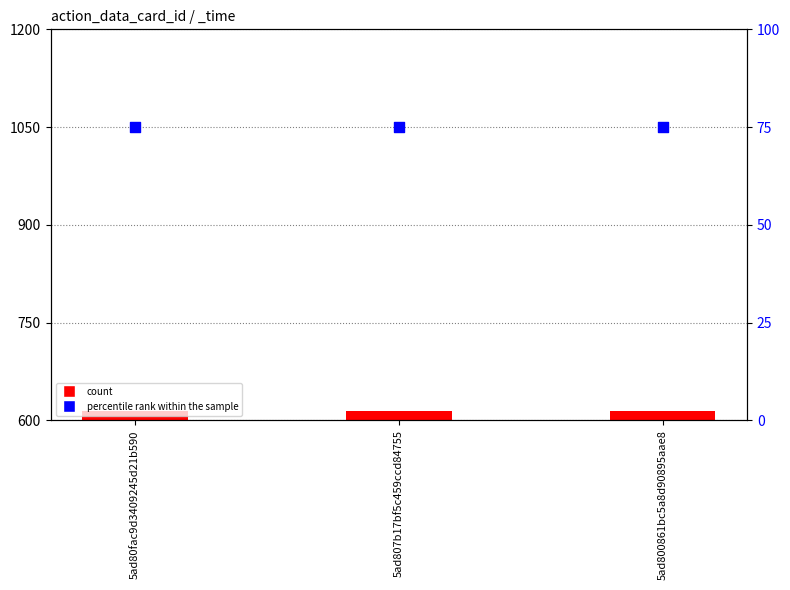

At which category is the sum across all series the highest?

5ad80fac9d3409245d21b590